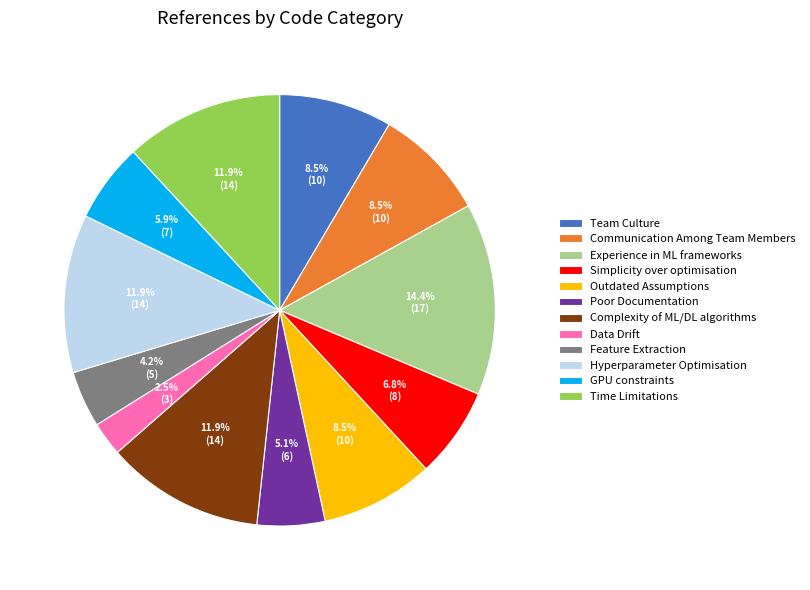

To the nearest percent, what is the combined percentage of Poor Documentation and Experience in ML frameworks?

19%